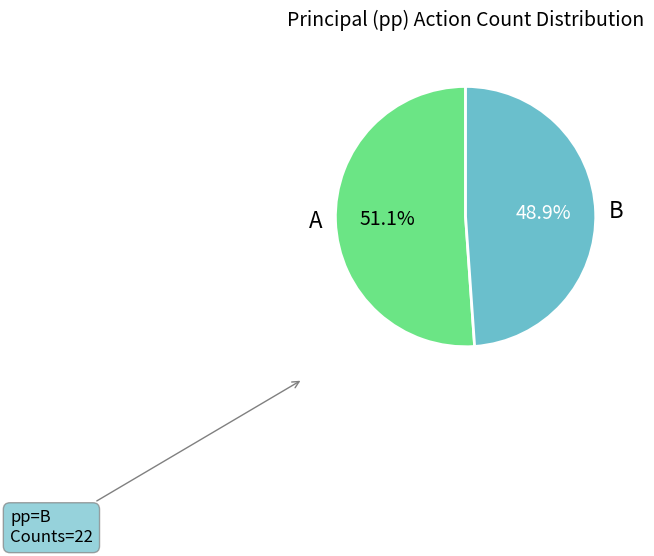

Rank the categories by value from highest to lowest.

A, B